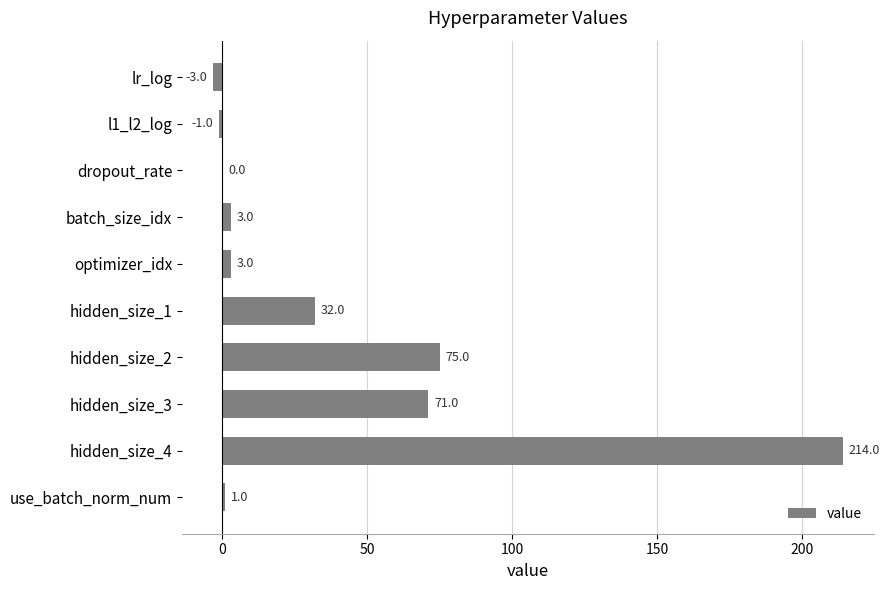

True or false: the data shows 3.0 at batch_size_idx.

True